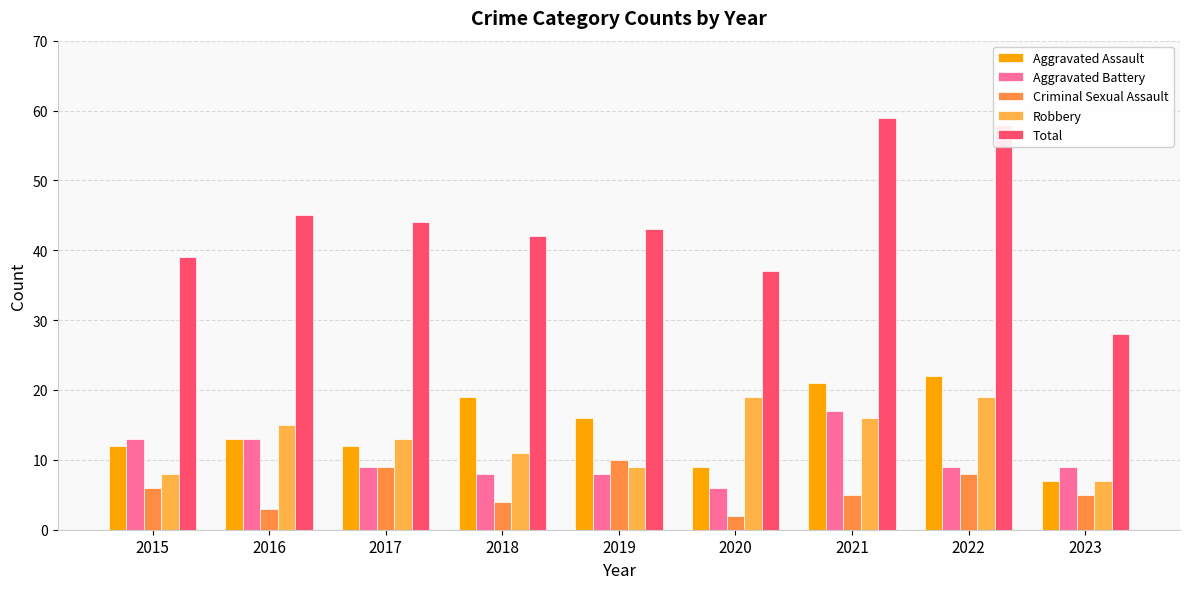

Rank the series at 2018 from lowest to highest value.

Criminal Sexual Assault, Aggravated Battery, Robbery, Aggravated Assault, Total